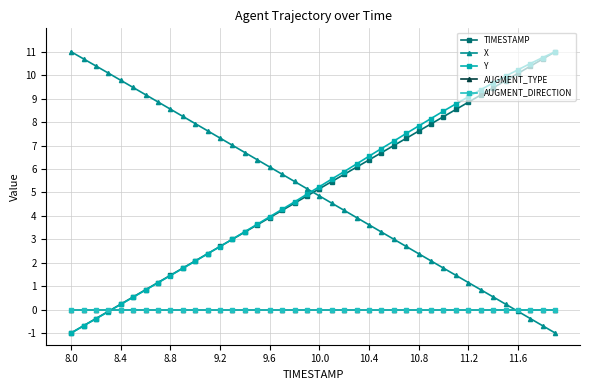

Is this an area chart (filled region under the line)?

No